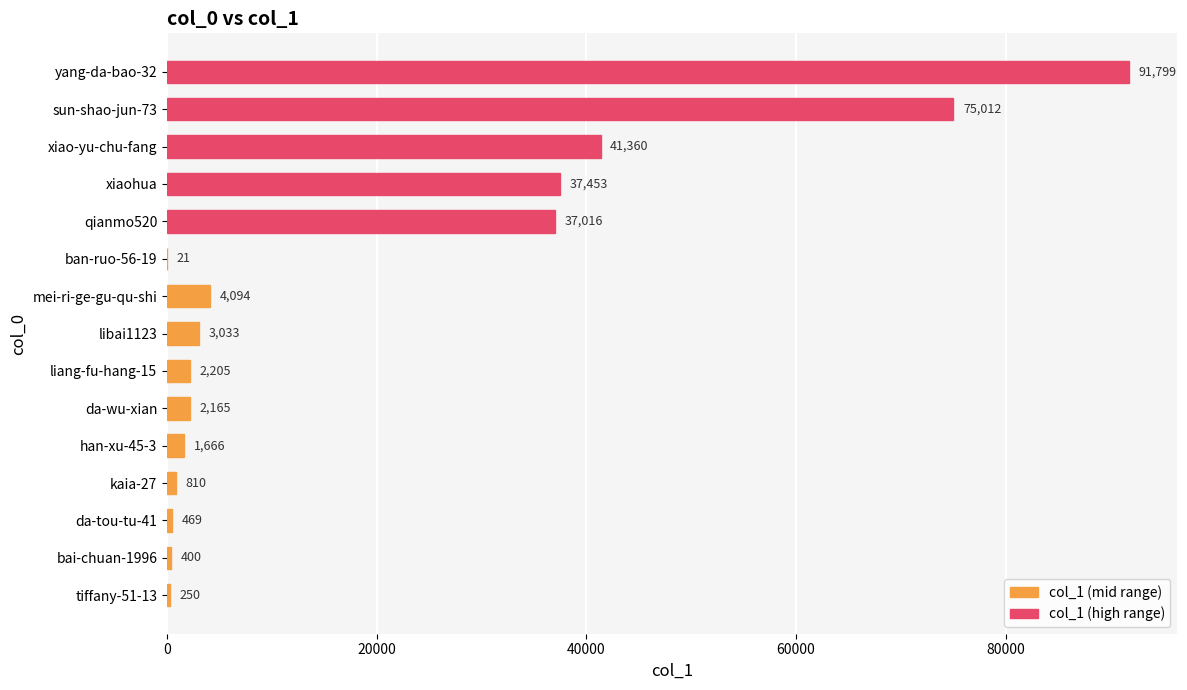

At which label is the value closest to 45910?

xiao-yu-chu-fang